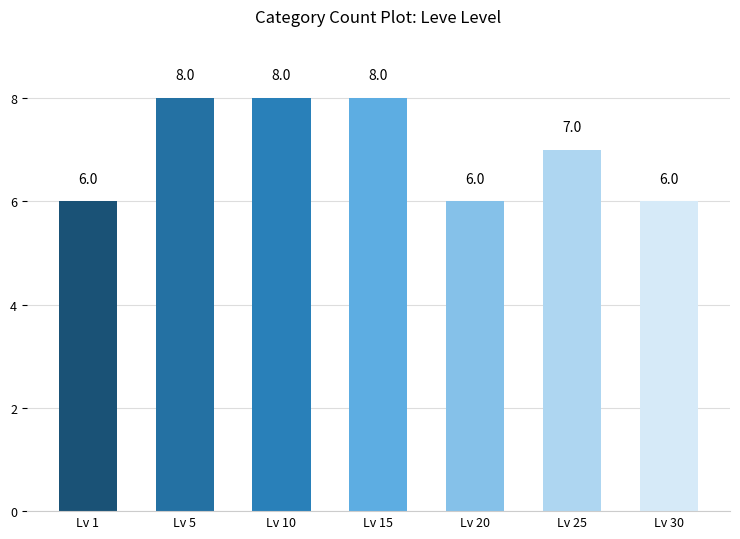

What is the change in value from Lv 15 to Lv 30?

-2